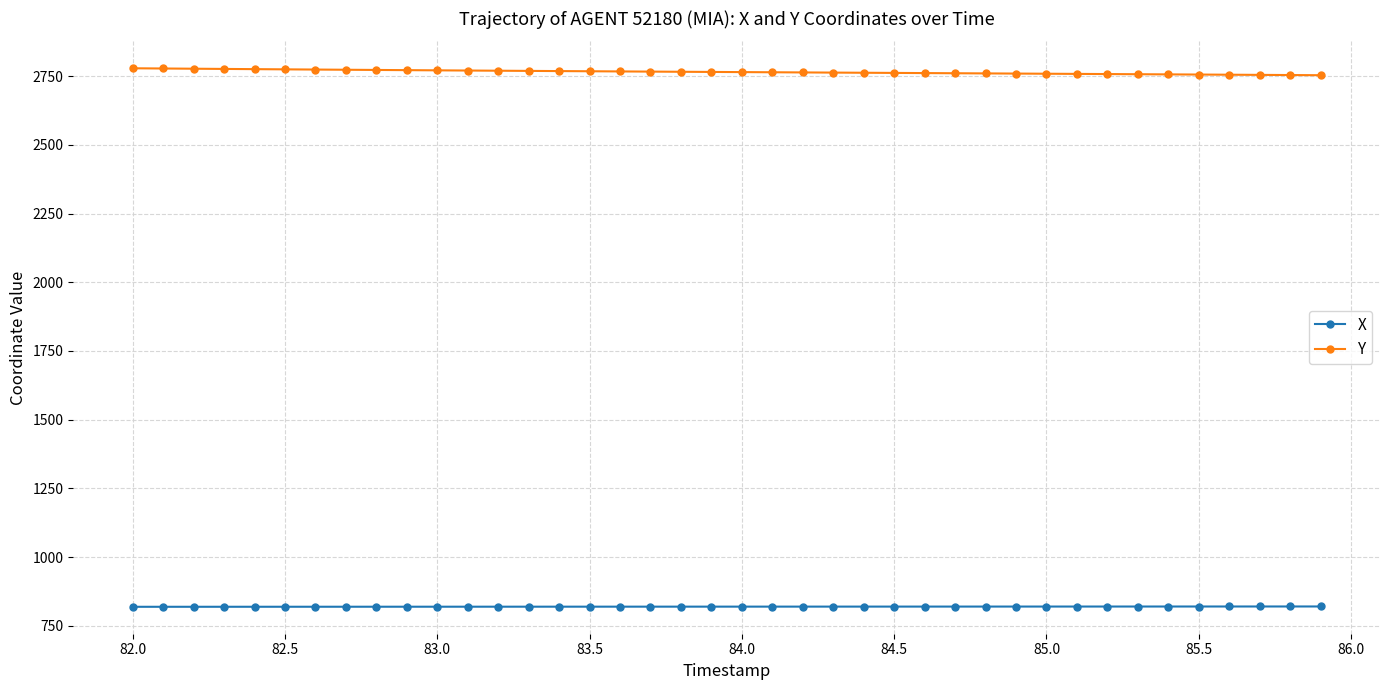

Rank the series by their maximum value, from highest to lowest.

Y, X